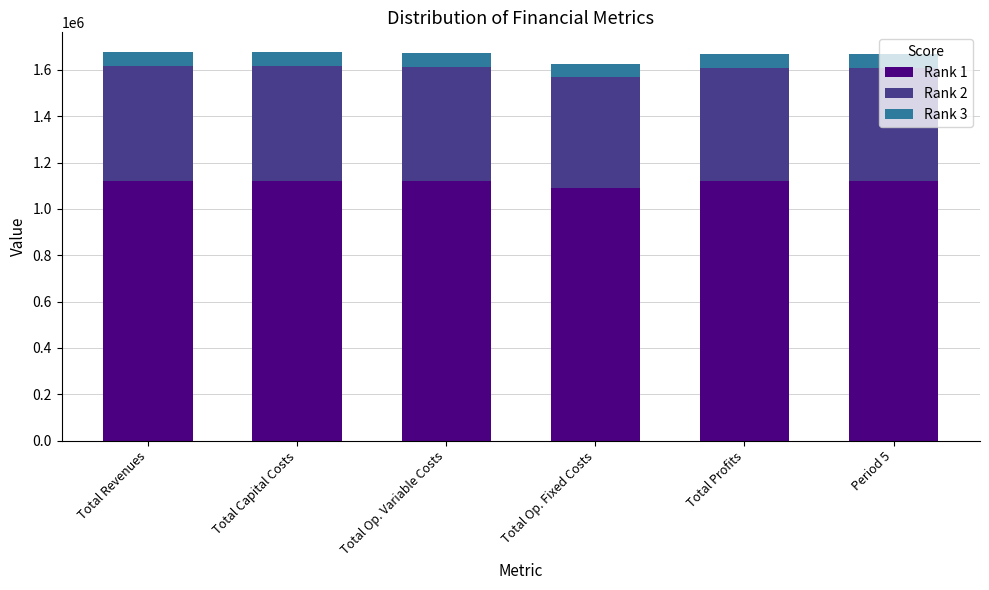

Is it true that Rank 1 equals 1120358.0 at Total Capital Costs?

True